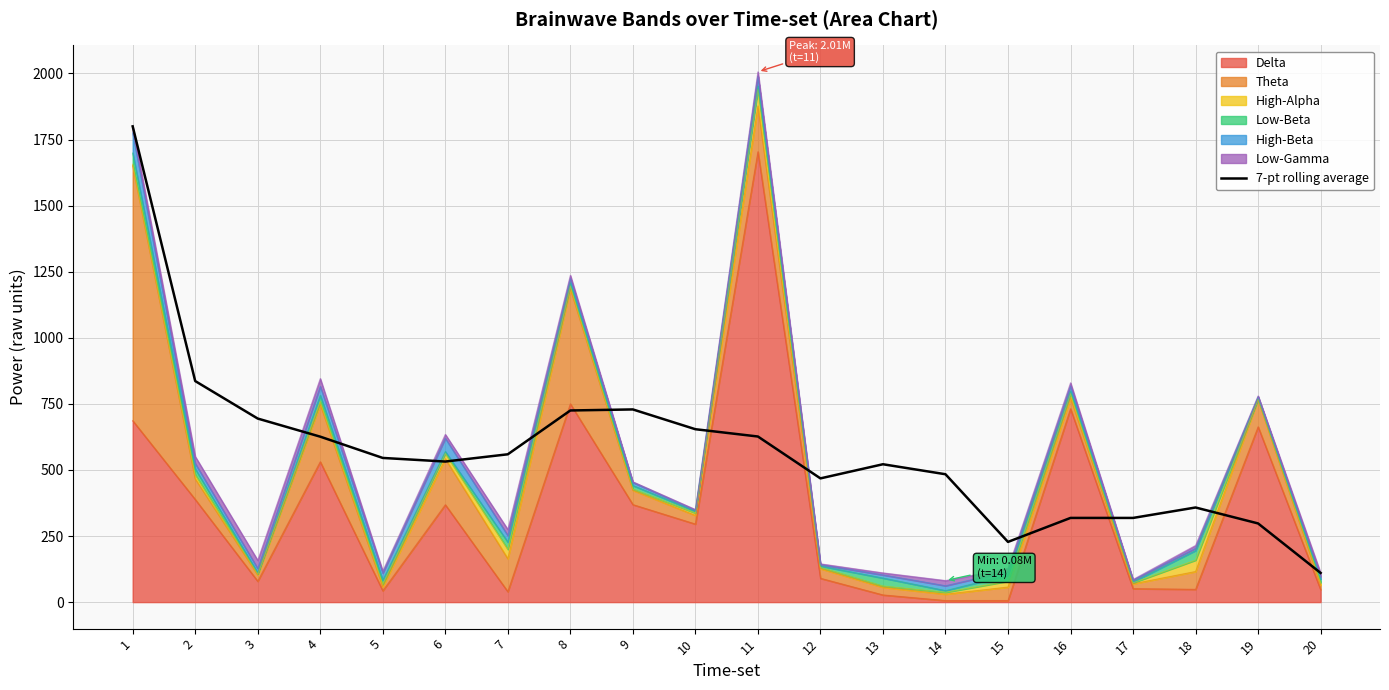

What is the change in value from 1 to 10?

-1145.7